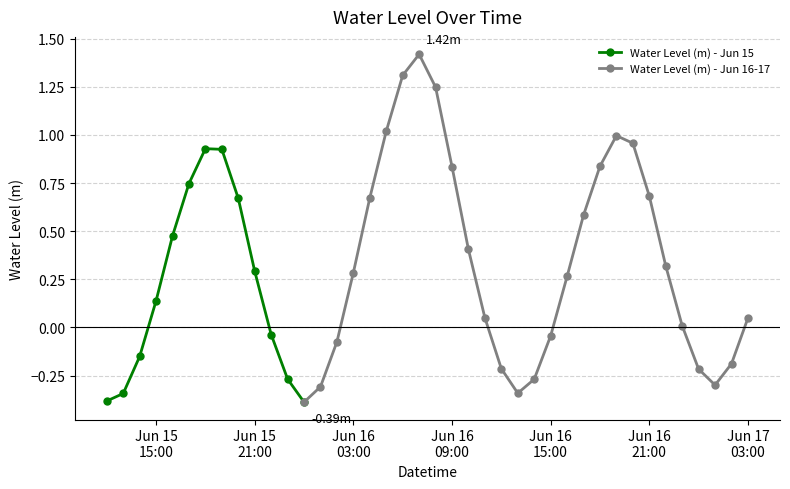

How many negative values does the Water Level (m) - Jun 15 series have?

6